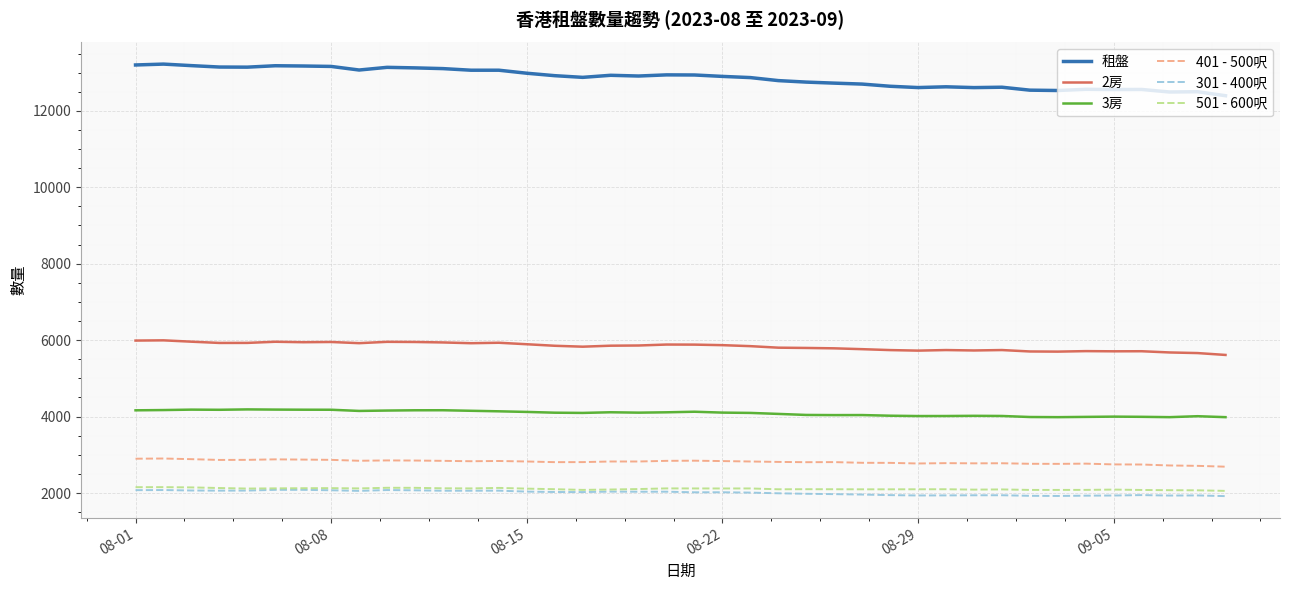

How many series are shown in this chart?

6